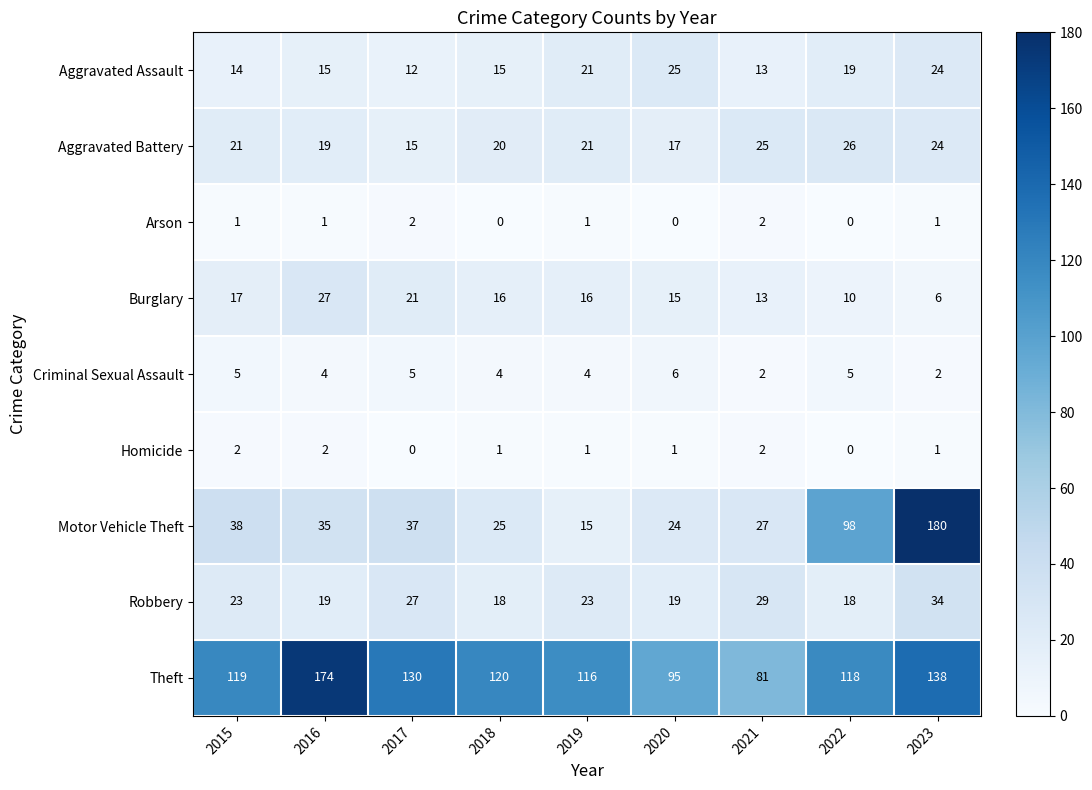

At which category is the sum across all series the highest?

2023